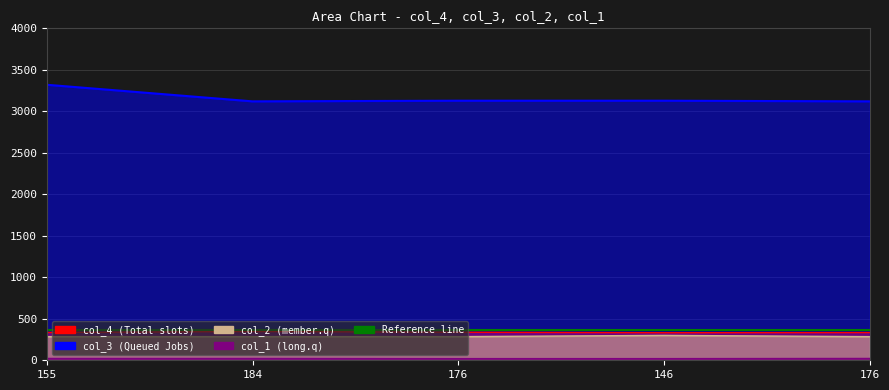

Between 155 and 176, which series saw the biggest shift?

col_3